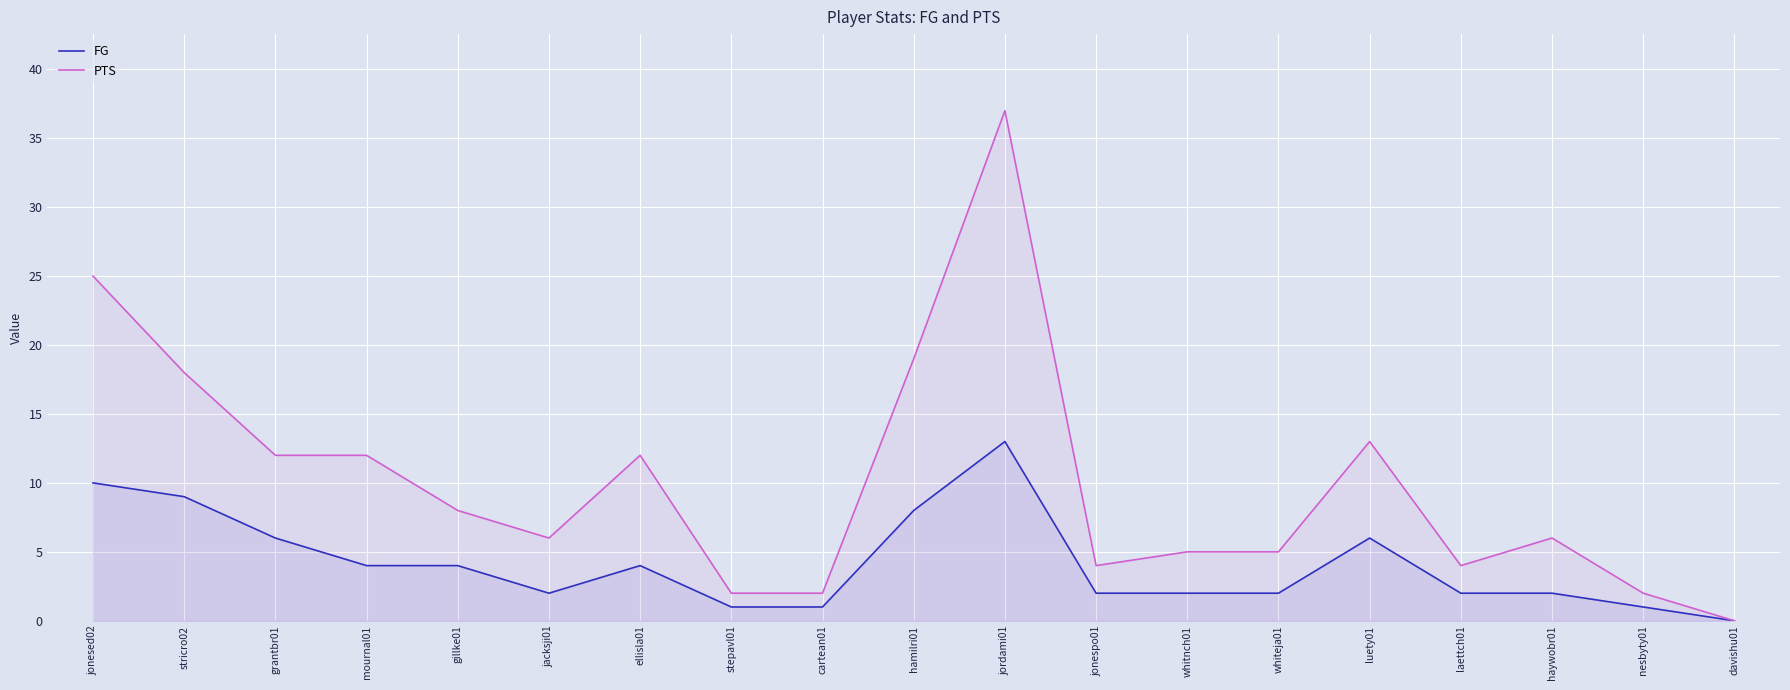

Which series has the largest range (max minus min)?

PTS